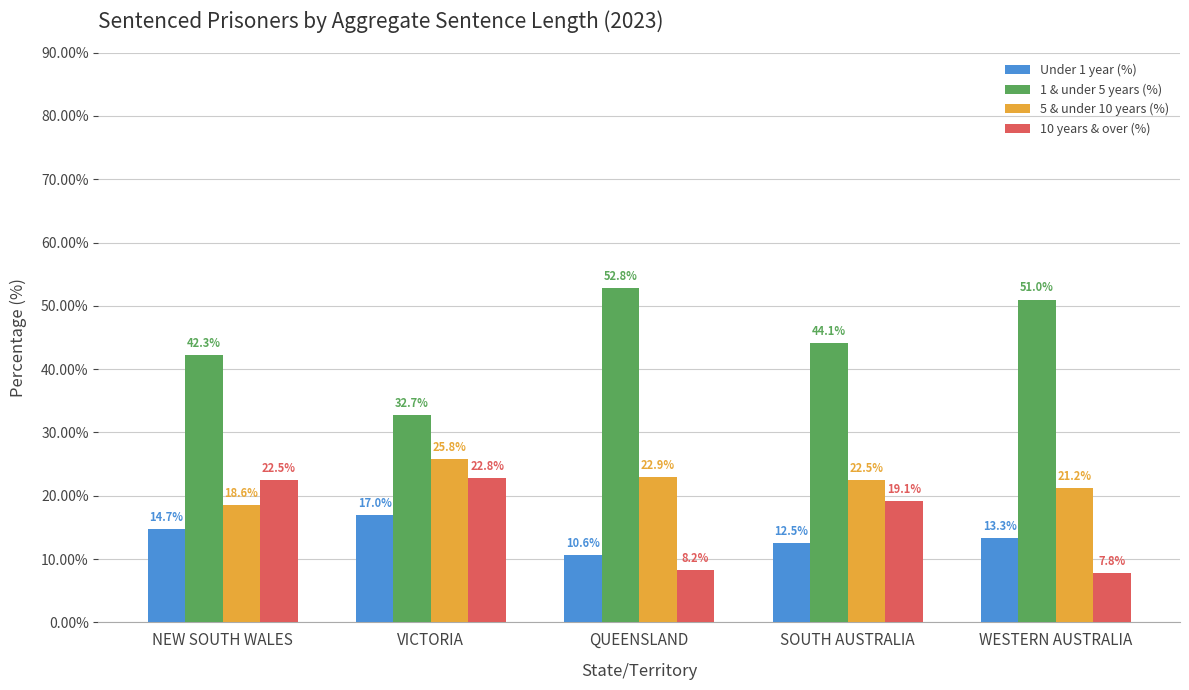

Does the chart contain any negative values?

No